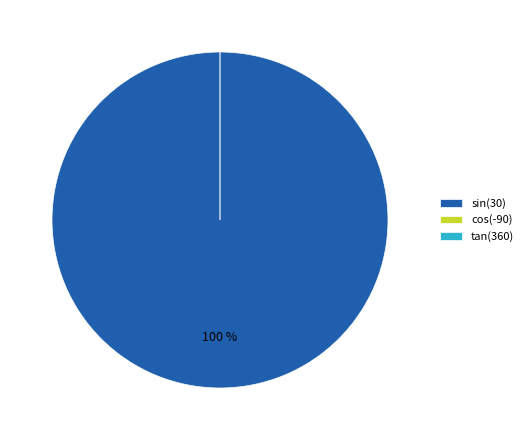

Which category accounts for the majority?

sin(30)